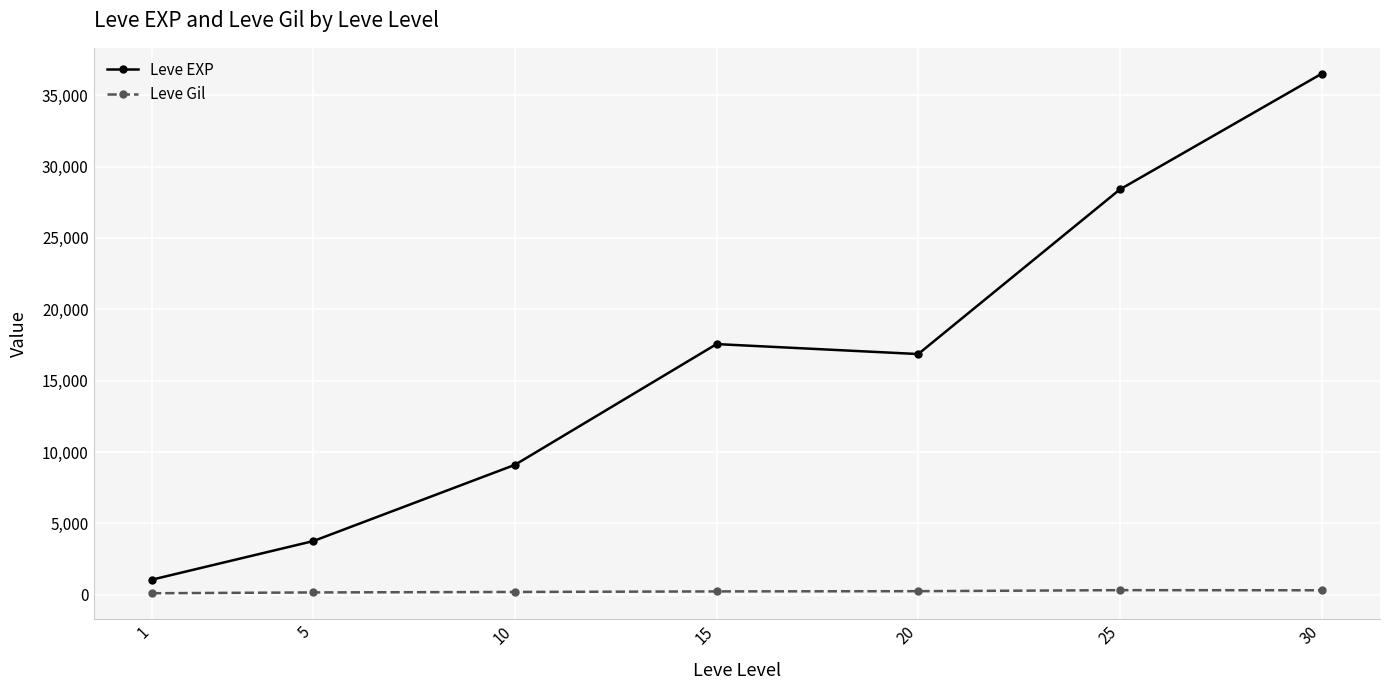

Is it true that Leve EXP equals 16865.0 at 20?

True